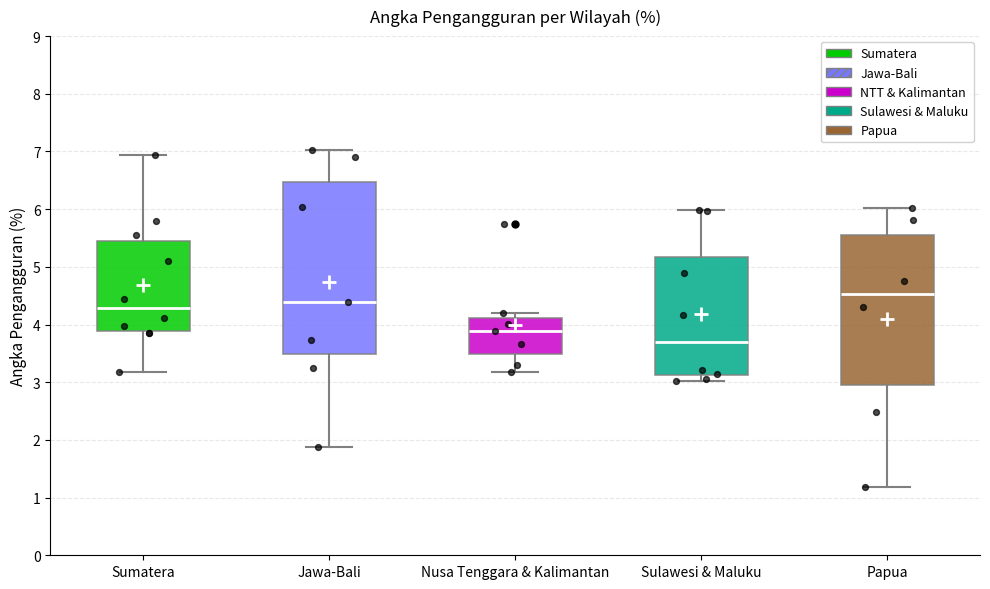

Reading left to right, read every box against the y-axis: the position of its median line, the range the box covers, and the ends of its whiskers. The values are not printed on the chart, so give them approximately, as read against the axis.

Sumatera: median 4.3, box 3.9 to 5.4, whiskers 3.2 to 6.9
Jawa-Bali: median 4.4, box 3.5 to 6.5, whiskers 1.9 to 7.0
Nusa Tenggara & Kalimantan: median 3.9, box 3.5 to 4.1, whiskers 3.2 to 4.2
Sulawesi & Maluku: median 3.7, box 3.1 to 5.2, whiskers 3.0 to 6.0
Papua: median 4.5, box 2.9 to 5.5, whiskers 1.2 to 6.0